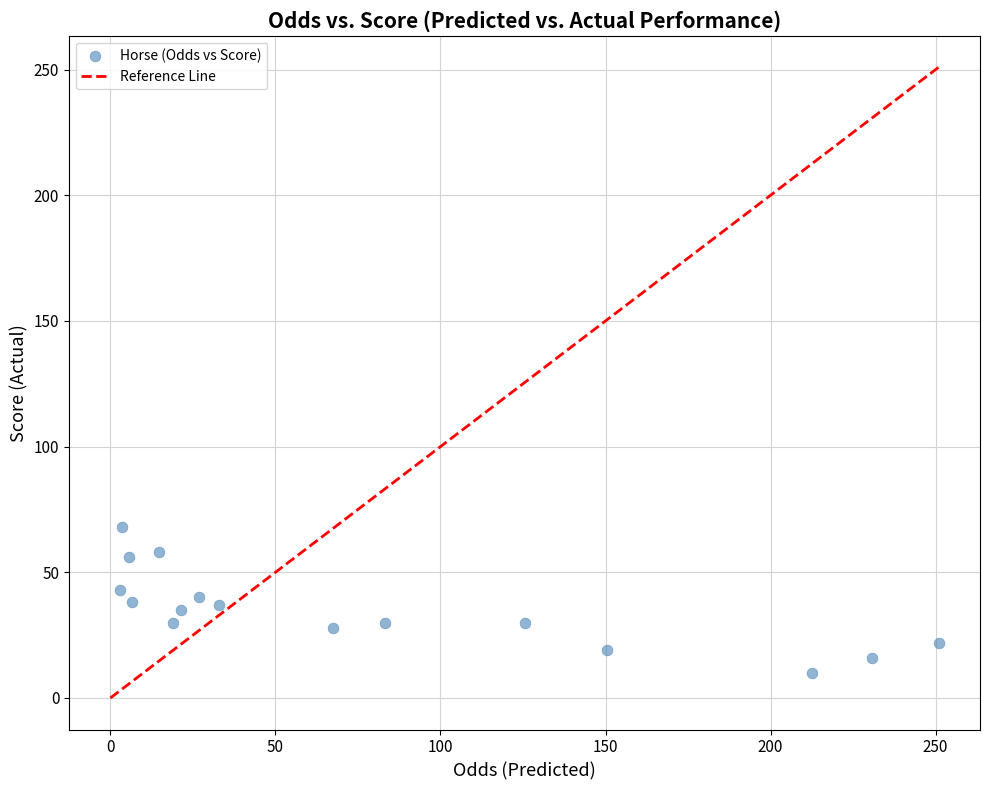

What is the range of Y values (max minus min)?

58